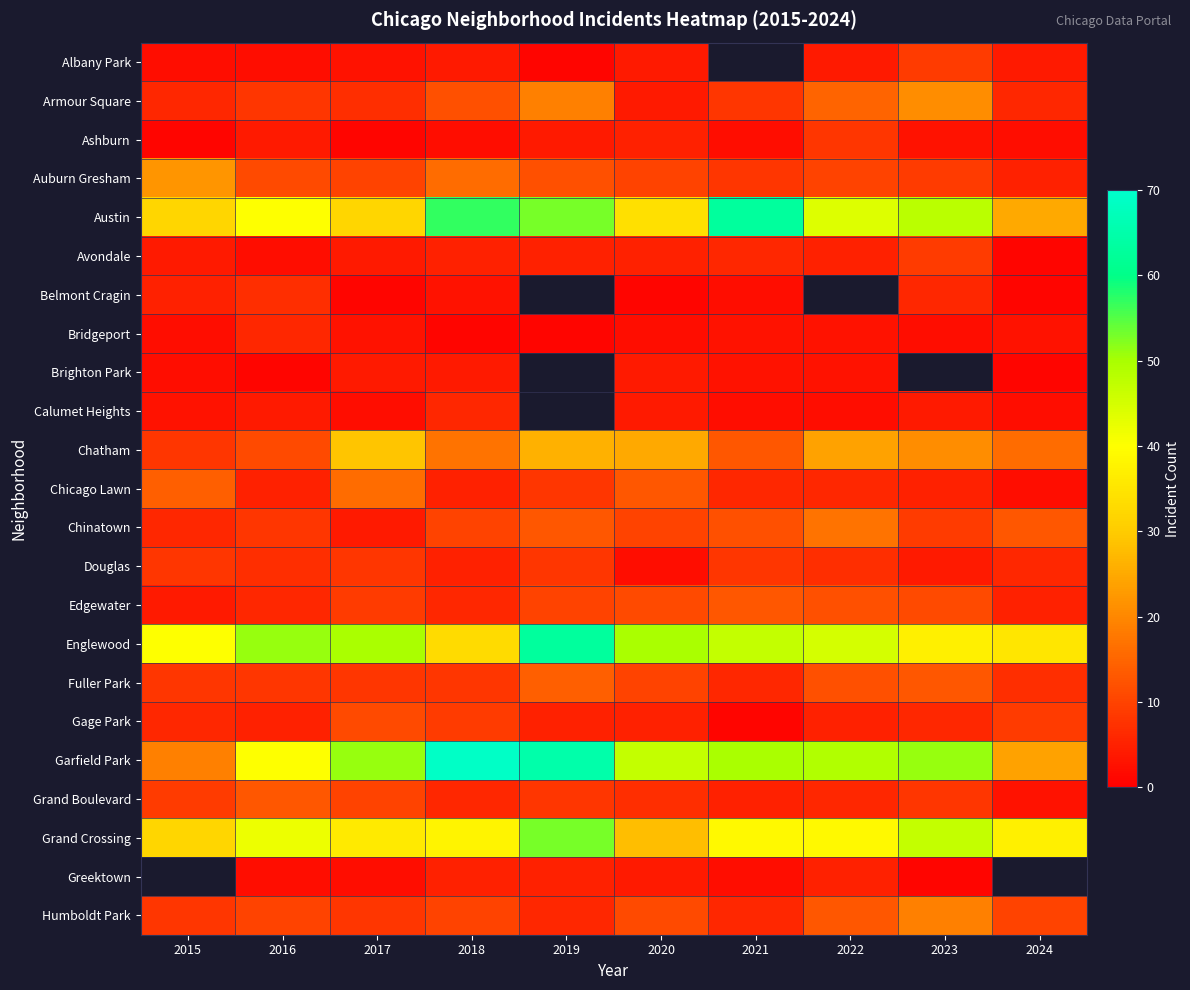

At which label is Gage Park closest to 6?

2015